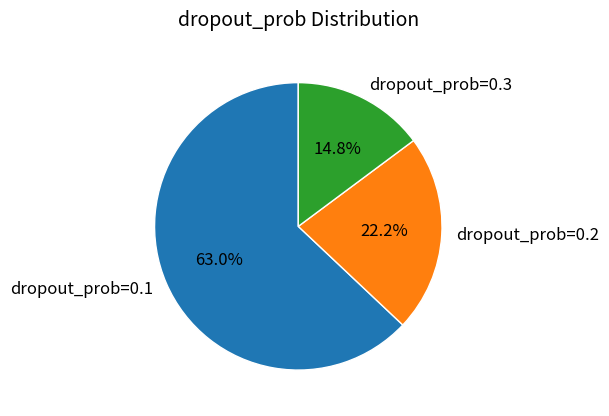

To the nearest percent, what percentage of the pie is dropout_prob=0.3?

15%